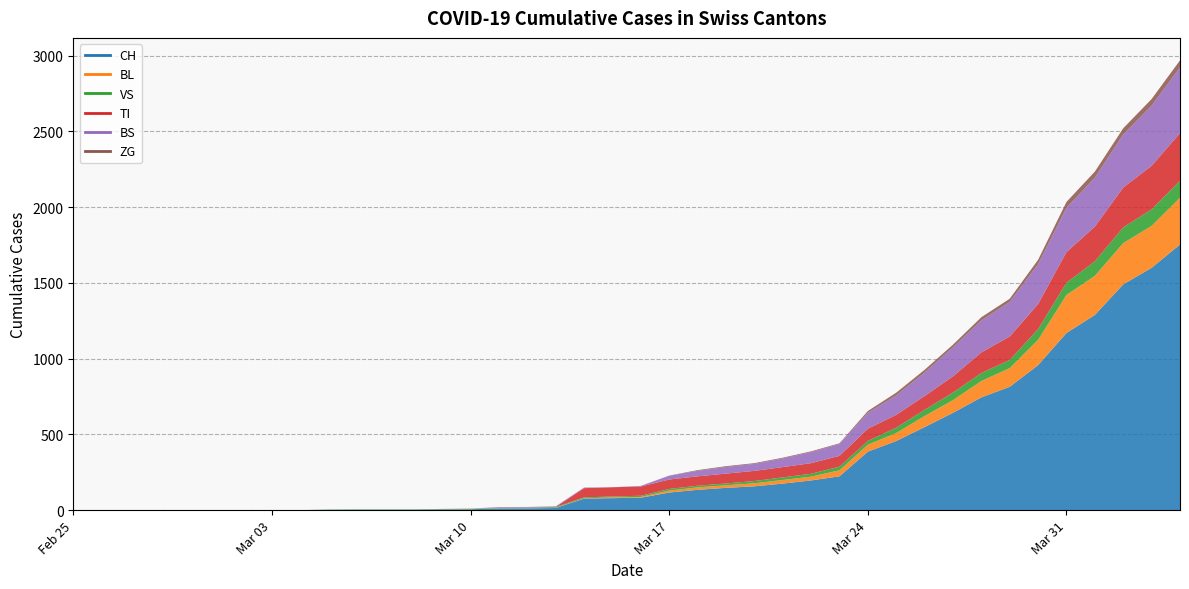

Between which two adjacent categories do BS and BL first intersect?

2020-03-10 and 2020-03-11